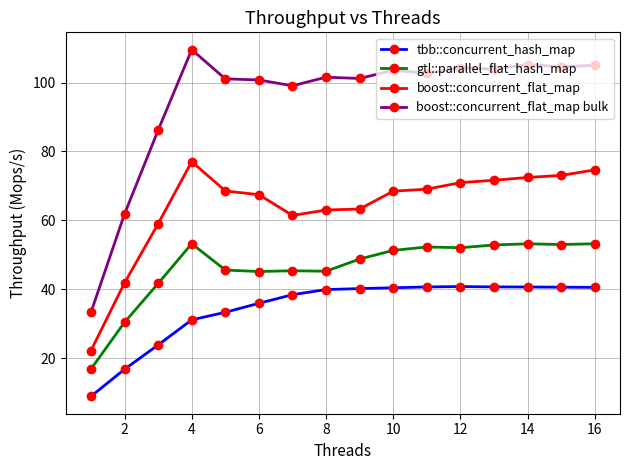

True or false: gtl::parallel_flat_hash_map and tbb::concurrent_hash_map intersect in this chart.

False